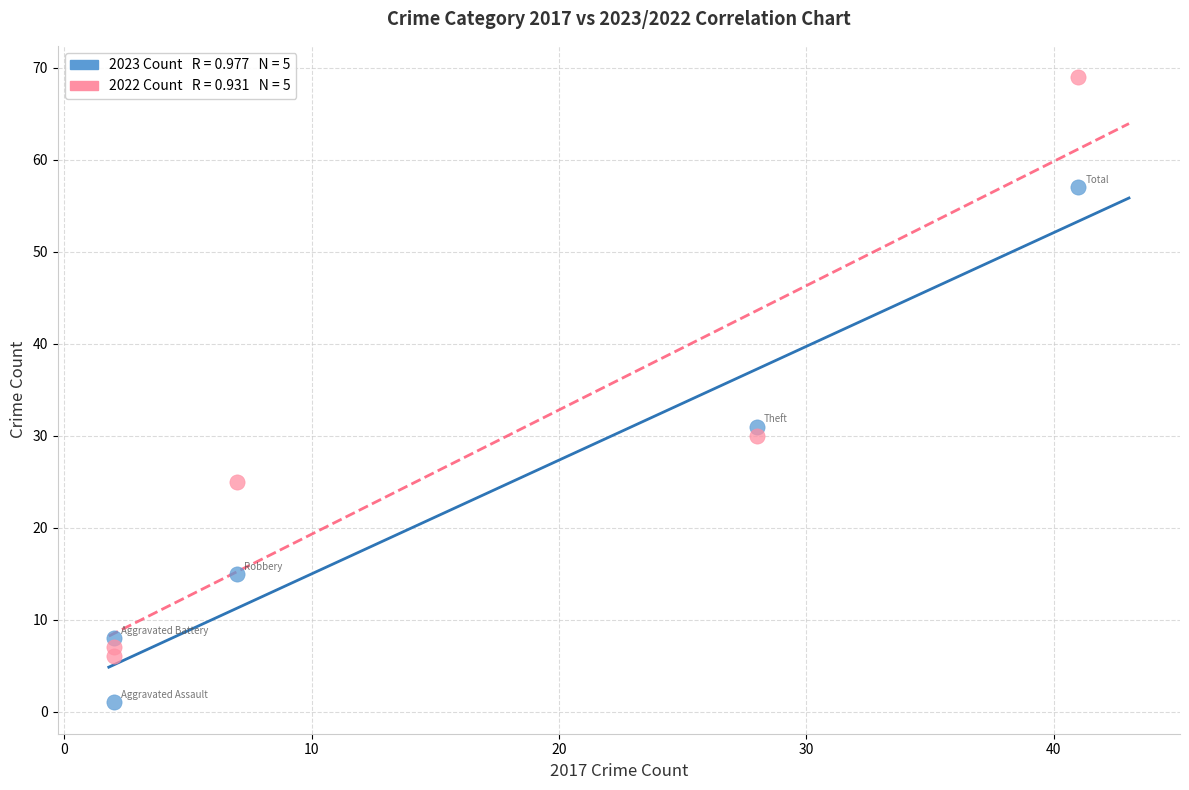

Across all data points, what is the range of Y values (max minus min)?

68